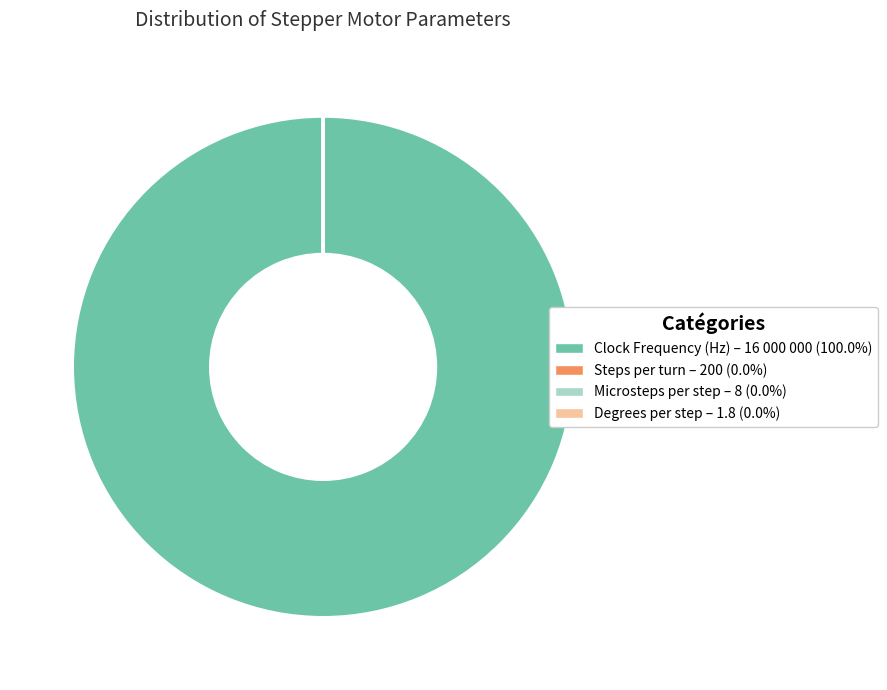

Does Clock Frequency (Hz) account for over 50% of the chart?

Yes